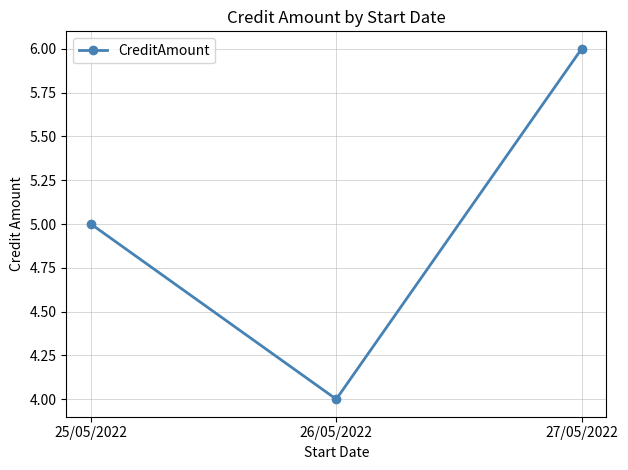

What is the value of the 3rd point from the left?

6